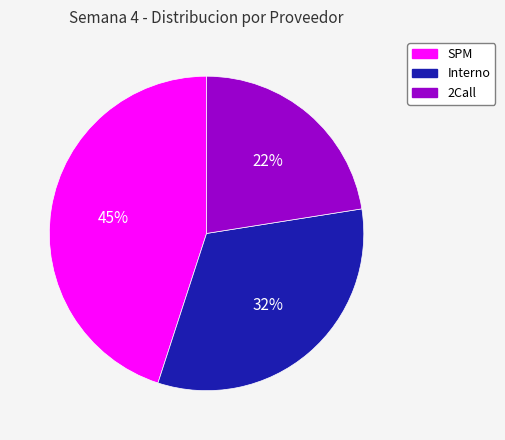

Does 2Call represent more than half of the total?

No